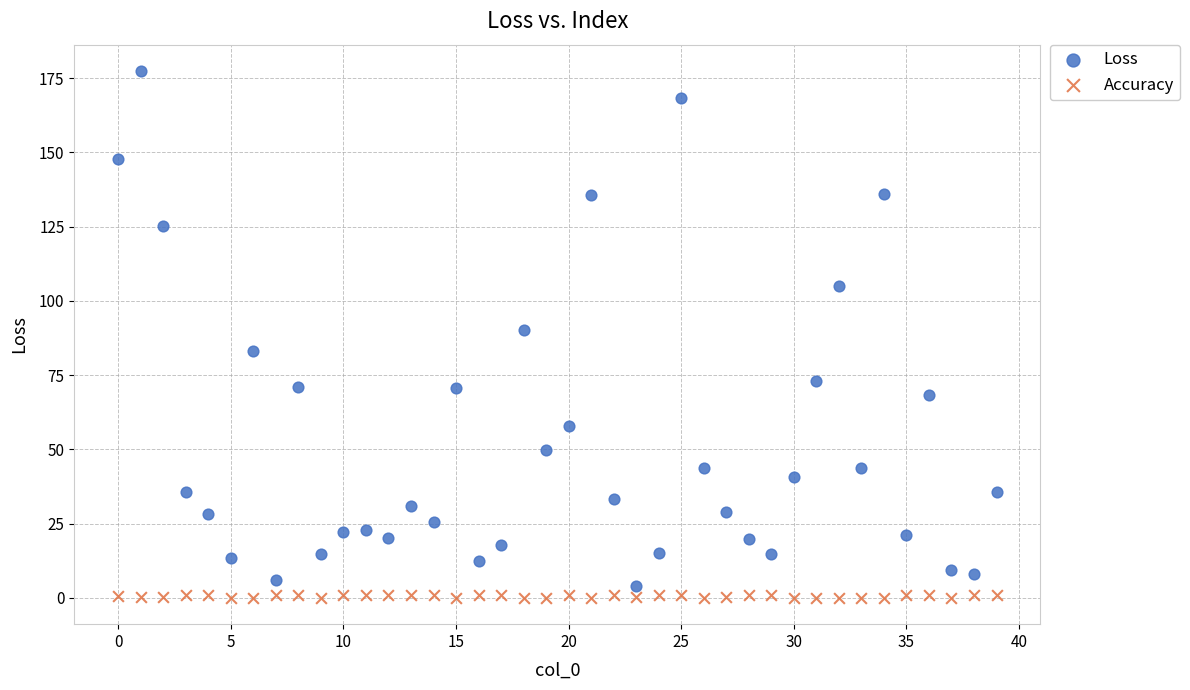

Across all data points, what is the range of Y values (max minus min)?

177.4